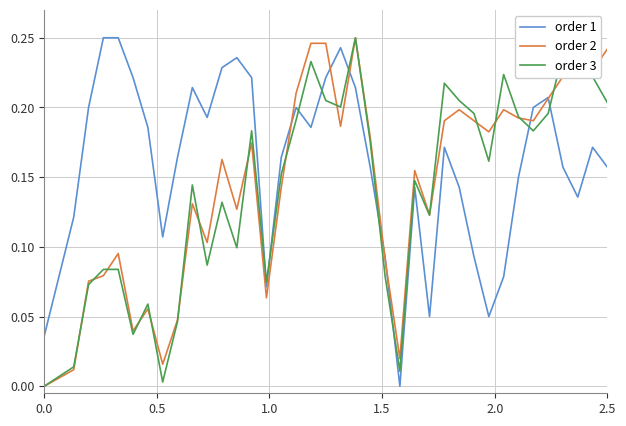

True or false: order 1 and order 3 intersect in this chart.

True